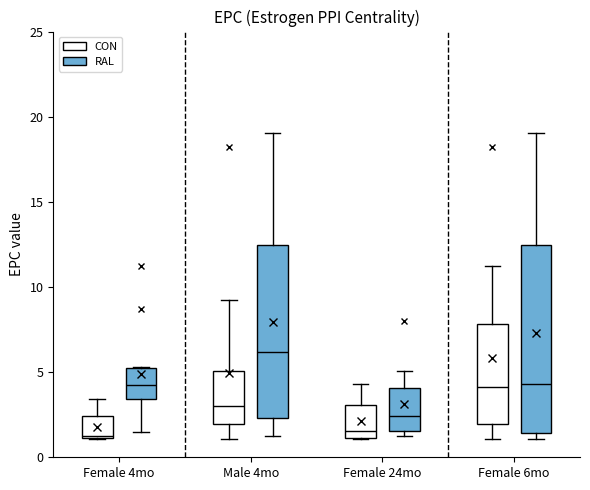

Reading left to right, read every box against the y-axis: the position of its median line, the range the box covers, and the ends of its whiskers. The values are not printed on the chart, so give them approximately, as read against the axis.

Female 4mo (CON): median 1.0, box 1.0 to 2.5, whiskers 1.0 to 3.5
Female 4mo (RAL): median 4.0, box 3.5 to 5.0, whiskers 1.5 to 5.5
Male 4mo (CON): median 3.0, box 2.0 to 5.0, whiskers 1.0 to 9.0
Male 4mo (RAL): median 6.0, box 2.5 to 12.5, whiskers 1.5 to 19.0
Female 24mo (CON): median 1.5, box 1.0 to 3.0, whiskers 1.0 to 4.5
Female 24mo (RAL): median 2.5, box 1.5 to 4.0, whiskers 1.5 (just below the box's lower edge) to 5.0
Female 6mo (CON): median 4.0, box 2.0 to 8.0, whiskers 1.0 to 11.0
Female 6mo (RAL): median 4.5, box 1.5 to 12.5, whiskers 1.0 to 19.0